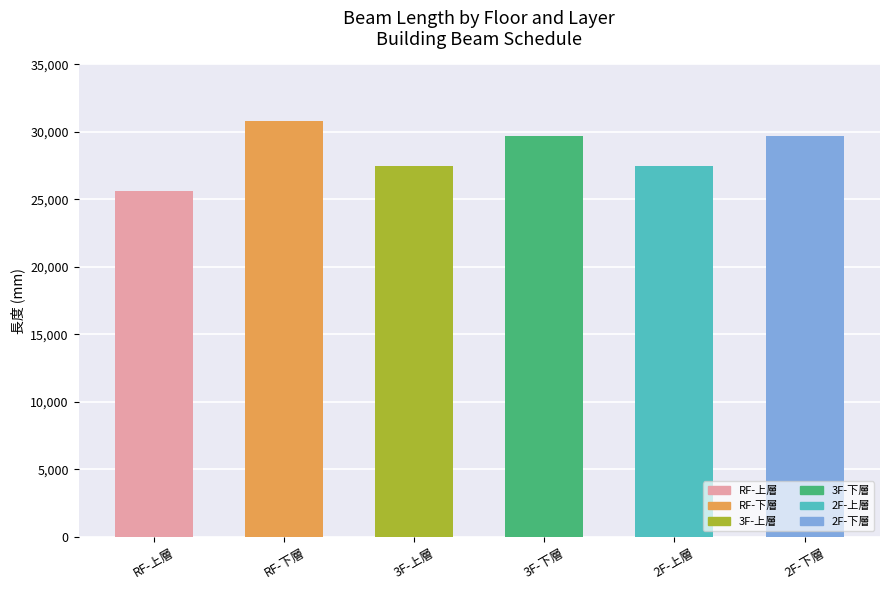

At which label does the data first exceed 29682?

RF-下層